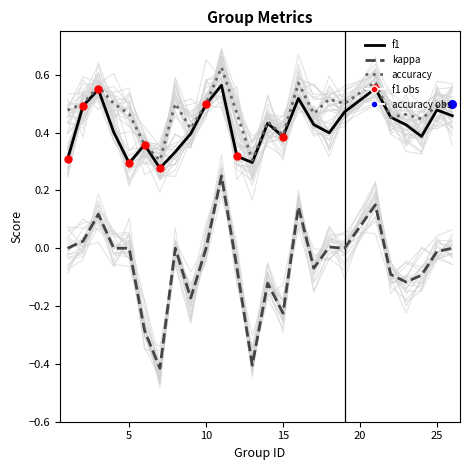

Which series has the largest total across all categories?

accuracy